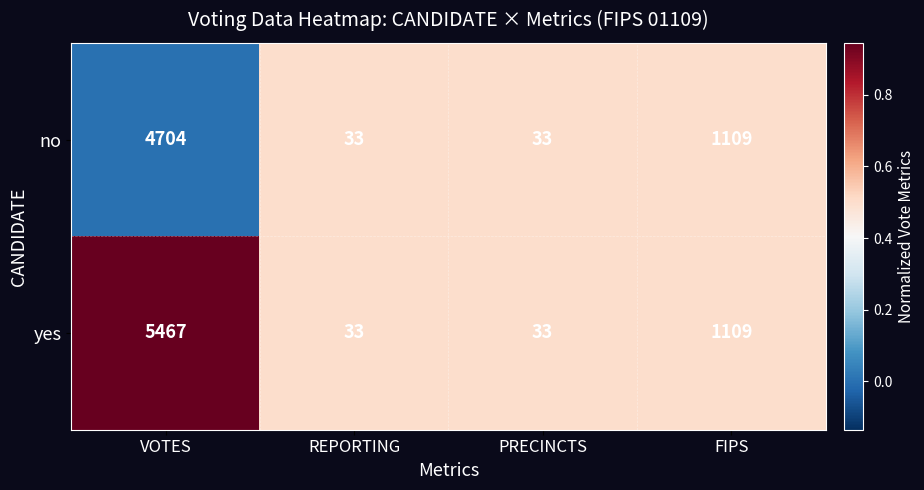

How many data points in yes are less than 1109?

2